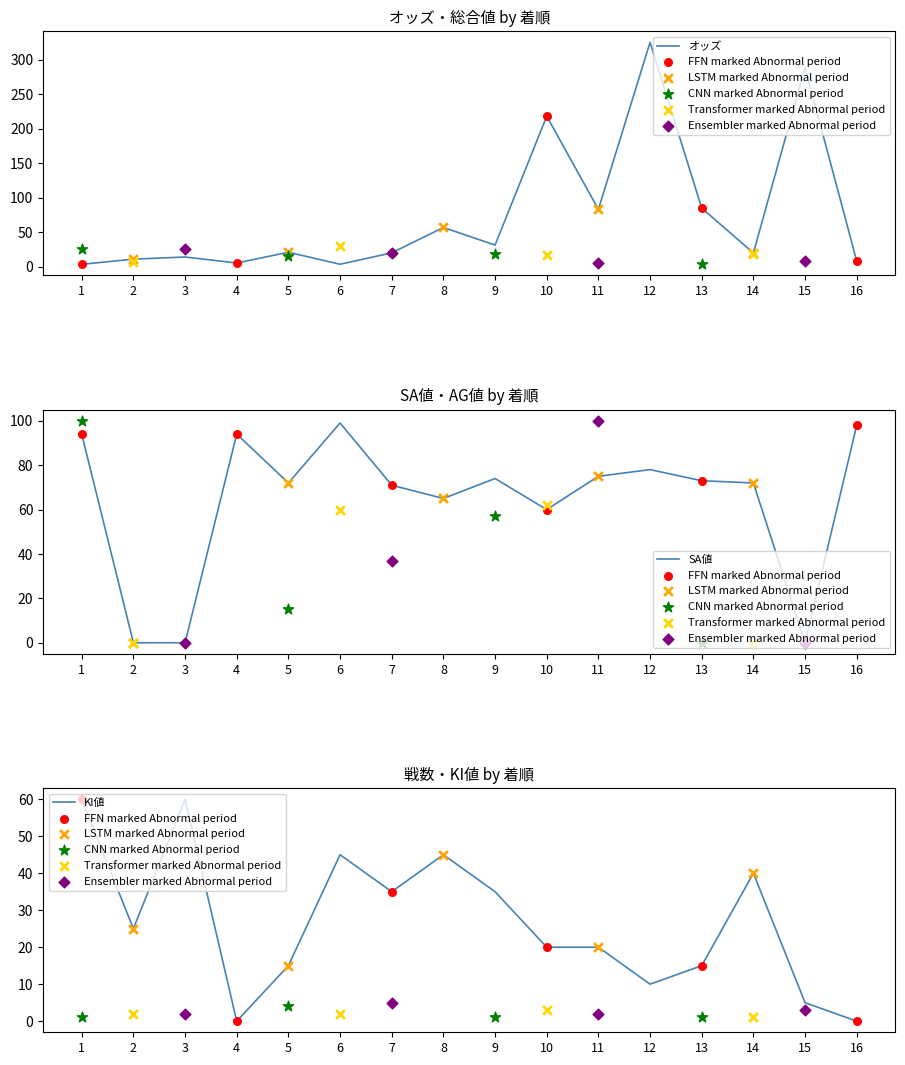

Which series has the widest spread of Y values?

オッズ